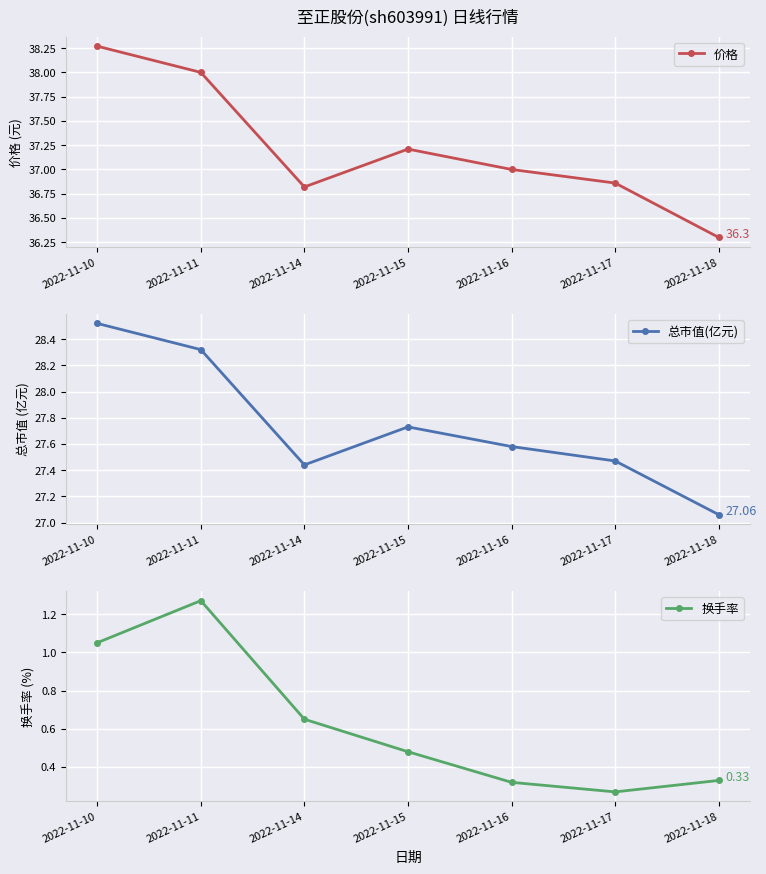

How many values in the 价格 series are below 37?

3